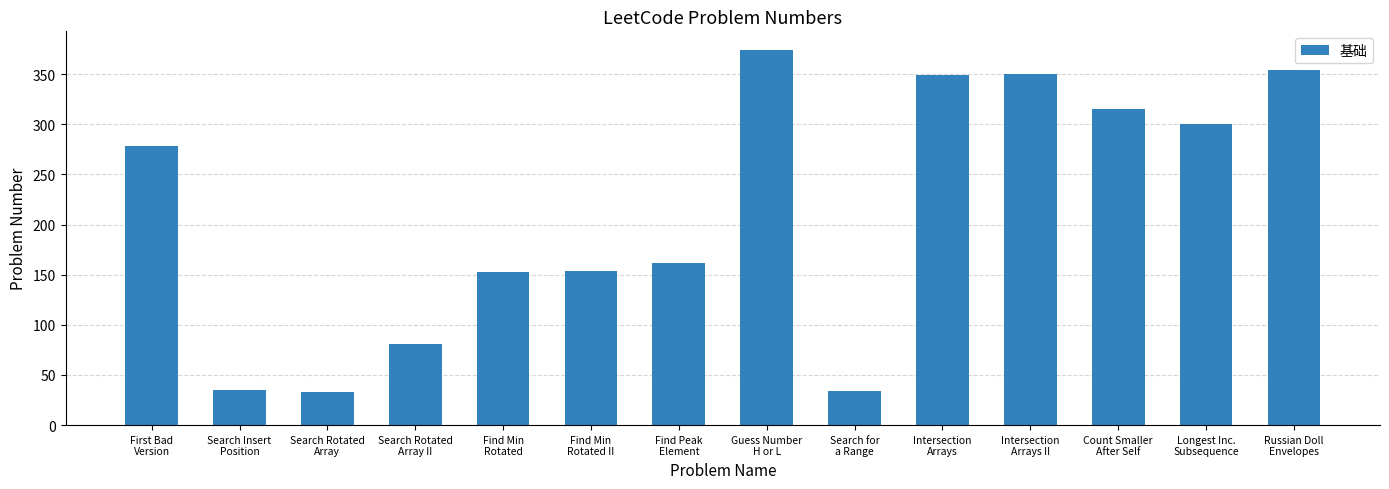

How many values are below 278?

7